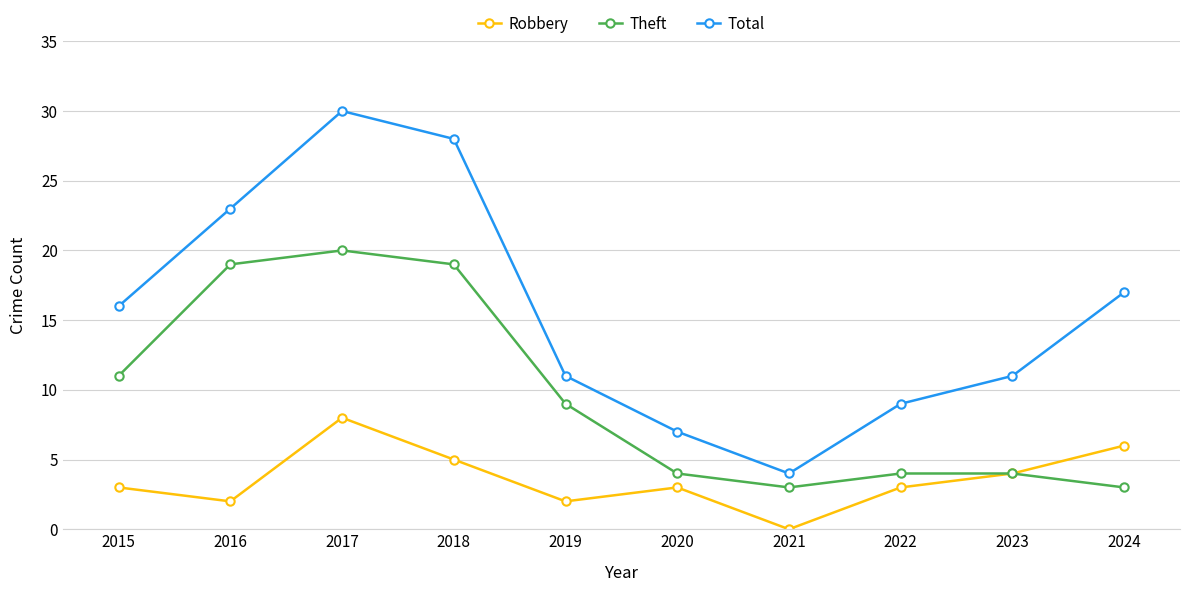

What is the total value across all series at 2017?

58